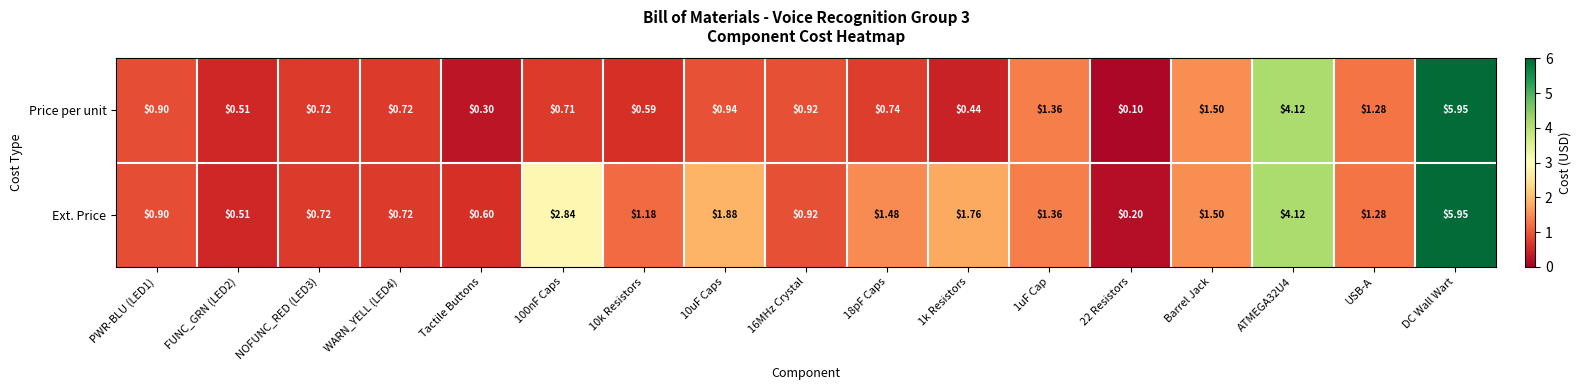

Which series has the largest range (max minus min)?

Price per unit